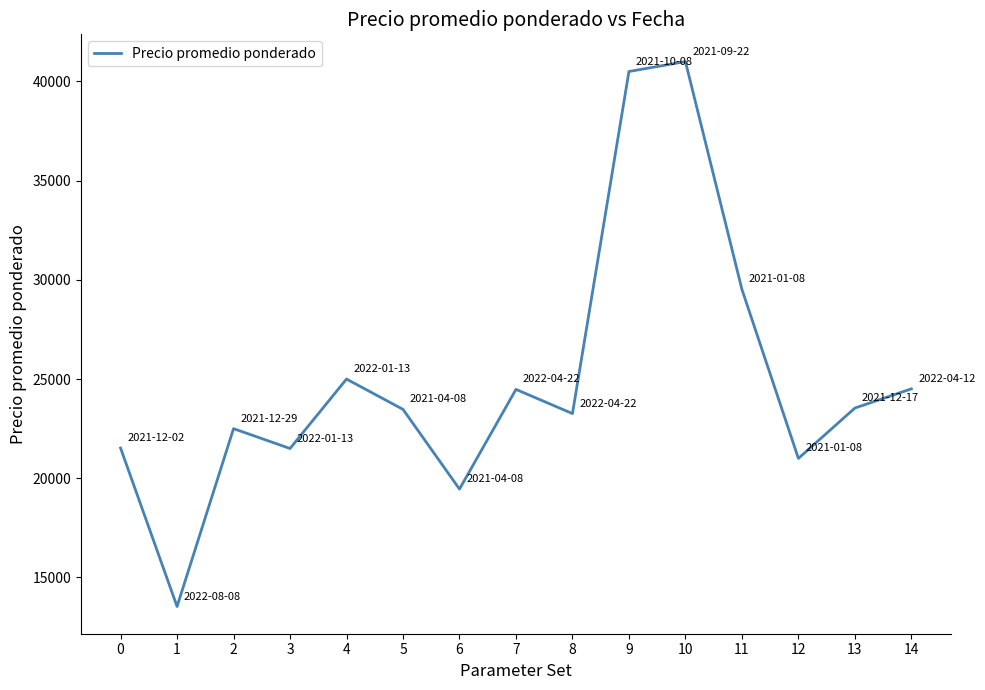

Where is the first local minimum?

1